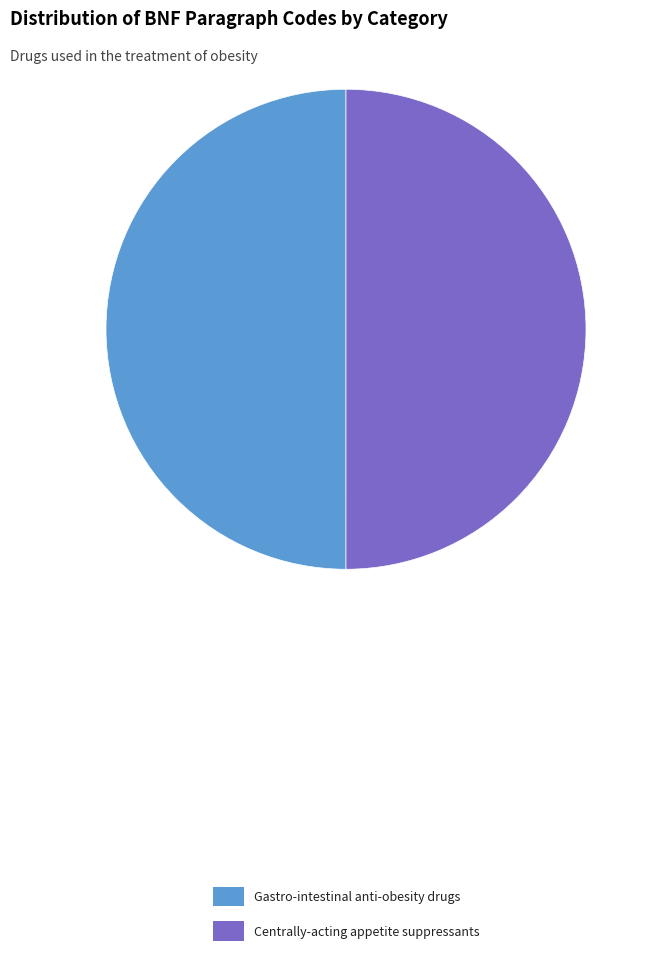

Combined, do Gastro-intestinal anti-obesity drugs and Centrally-acting appetite suppressants account for over 50%?

Yes